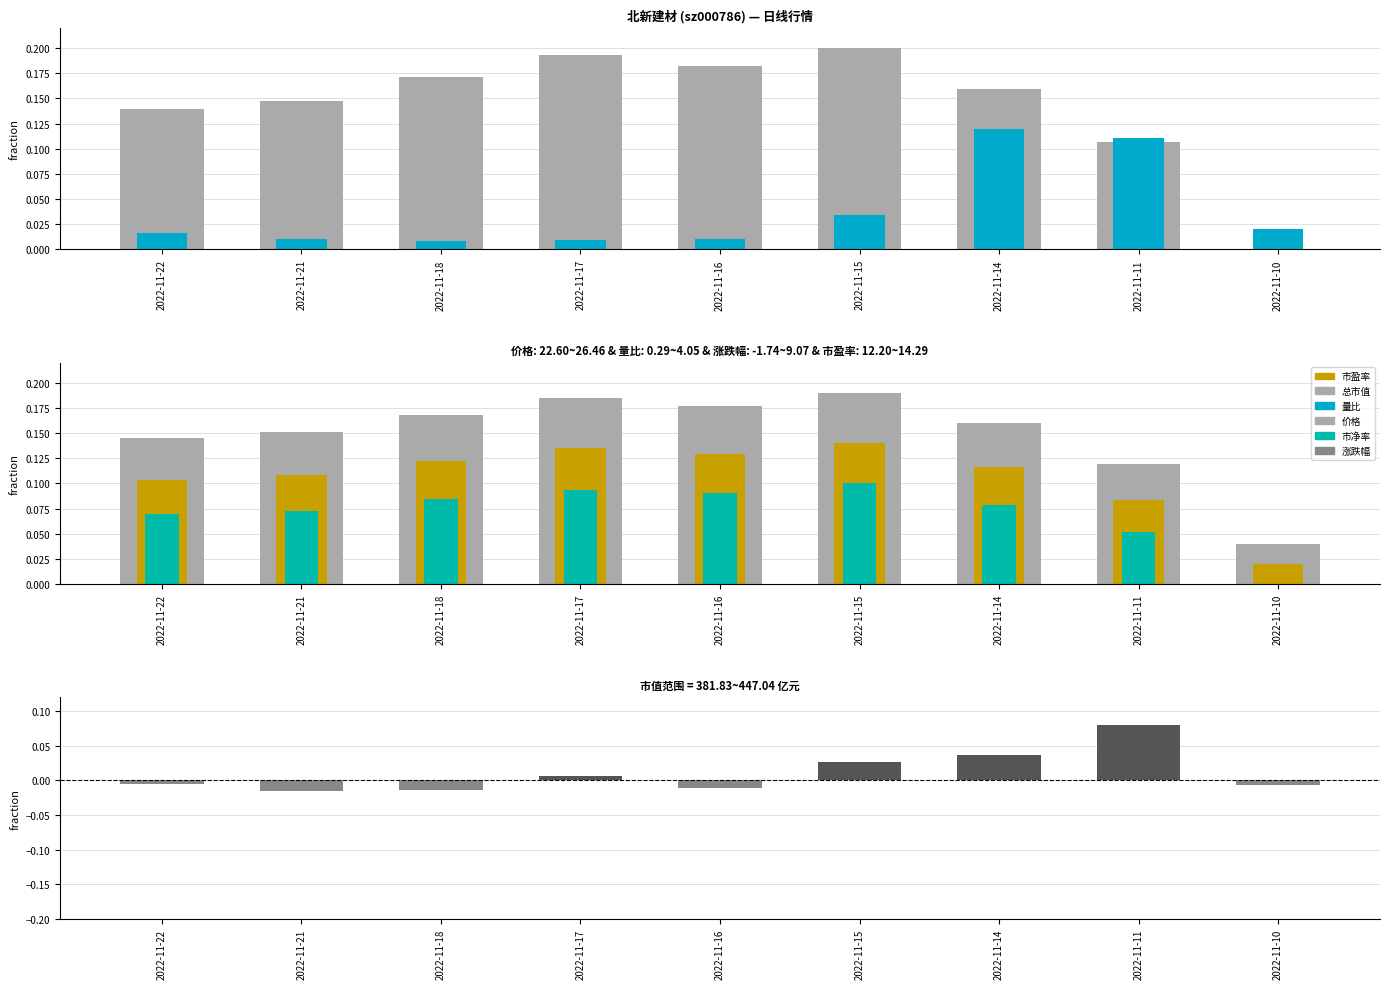

Count the number of data series in this chart.

6